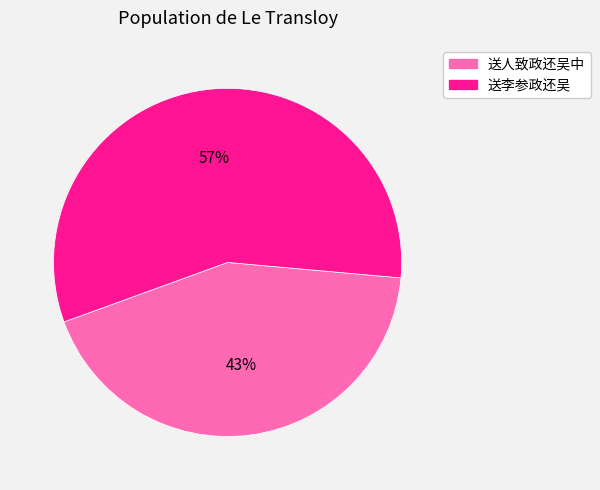

Does 送人致政还吴中 account for over 50% of the chart?

No